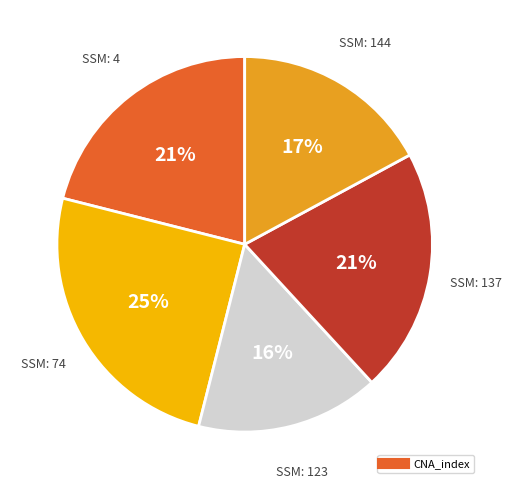

Does any single category account for the majority?

No